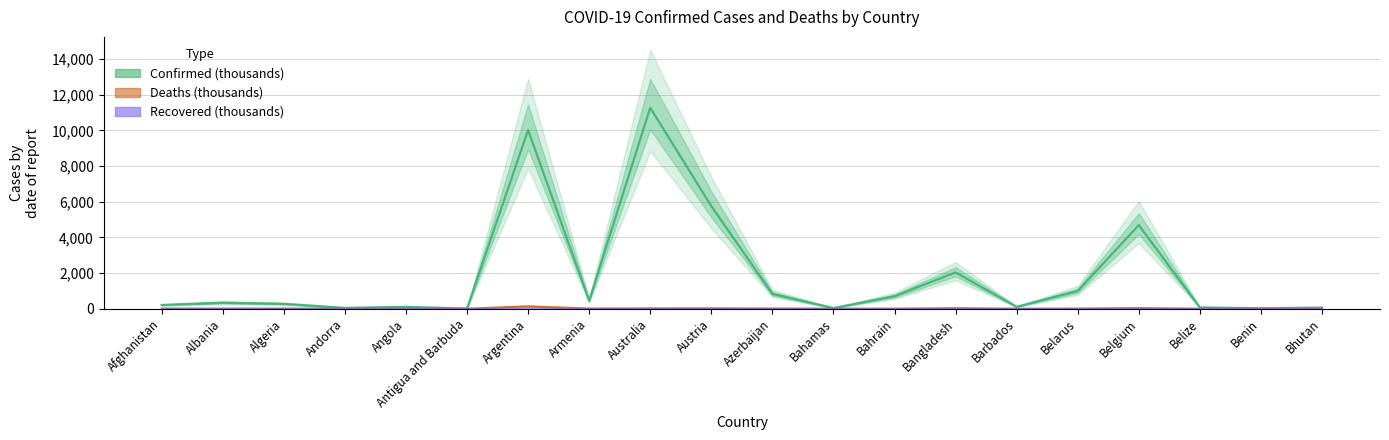

At Belarus, list the series in order from smallest to largest.

Recovered (thousands), Deaths (thousands), Confirmed (thousands)